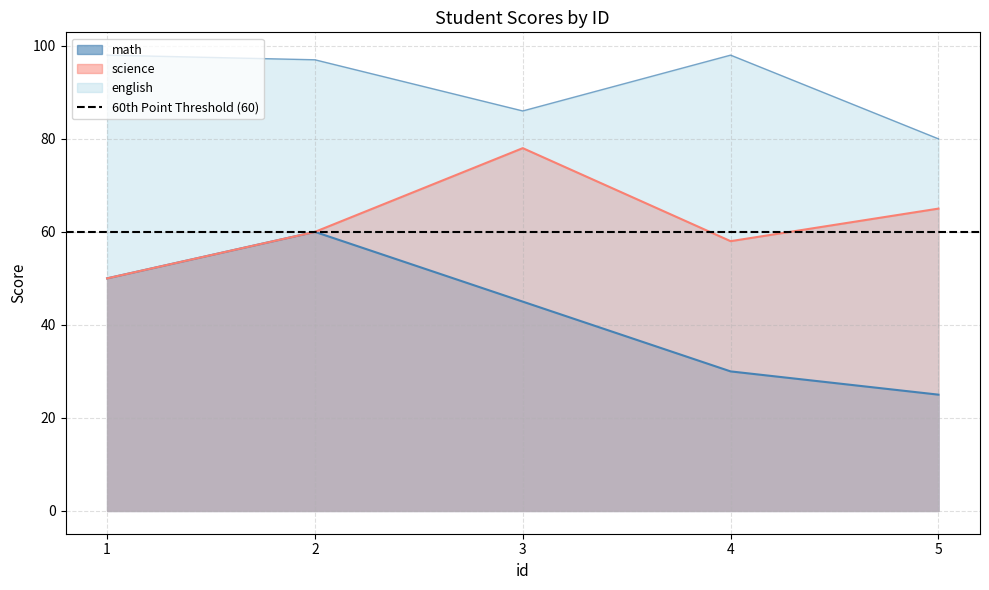

Rank the categories by math value from lowest to highest.

5, 4, 3, 1, 2